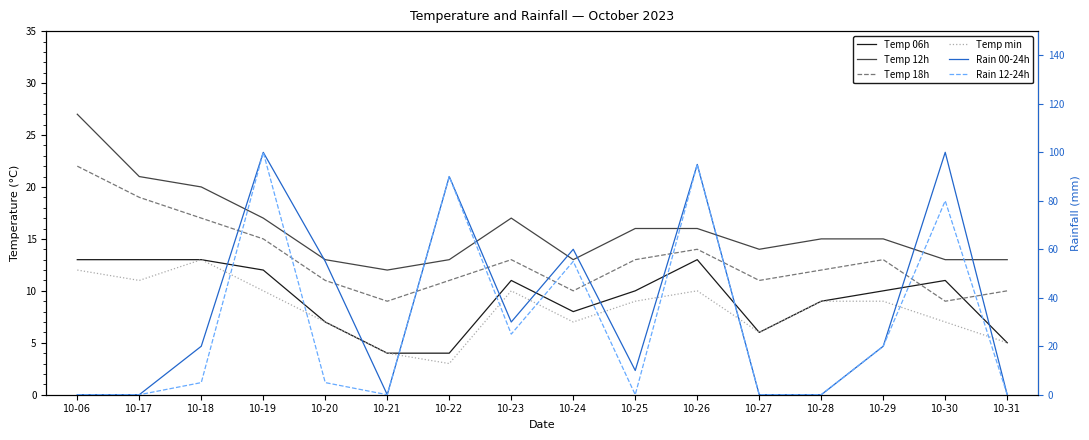

At how many categories does at least one series exceed 7?

16